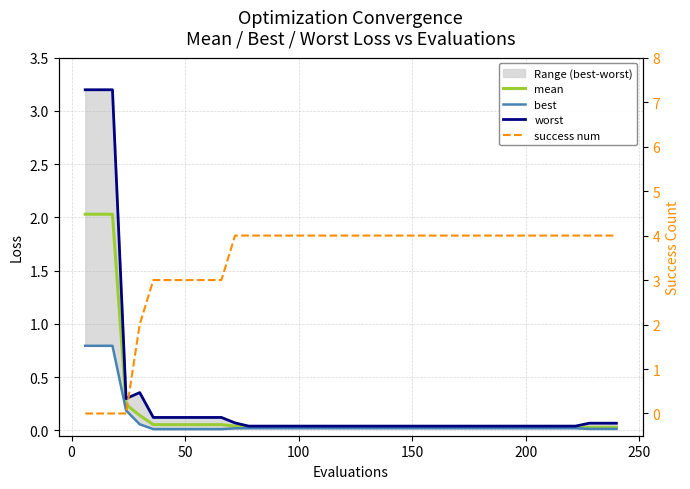

What are all the series names shown in the legend?

mean, best, worst, success num